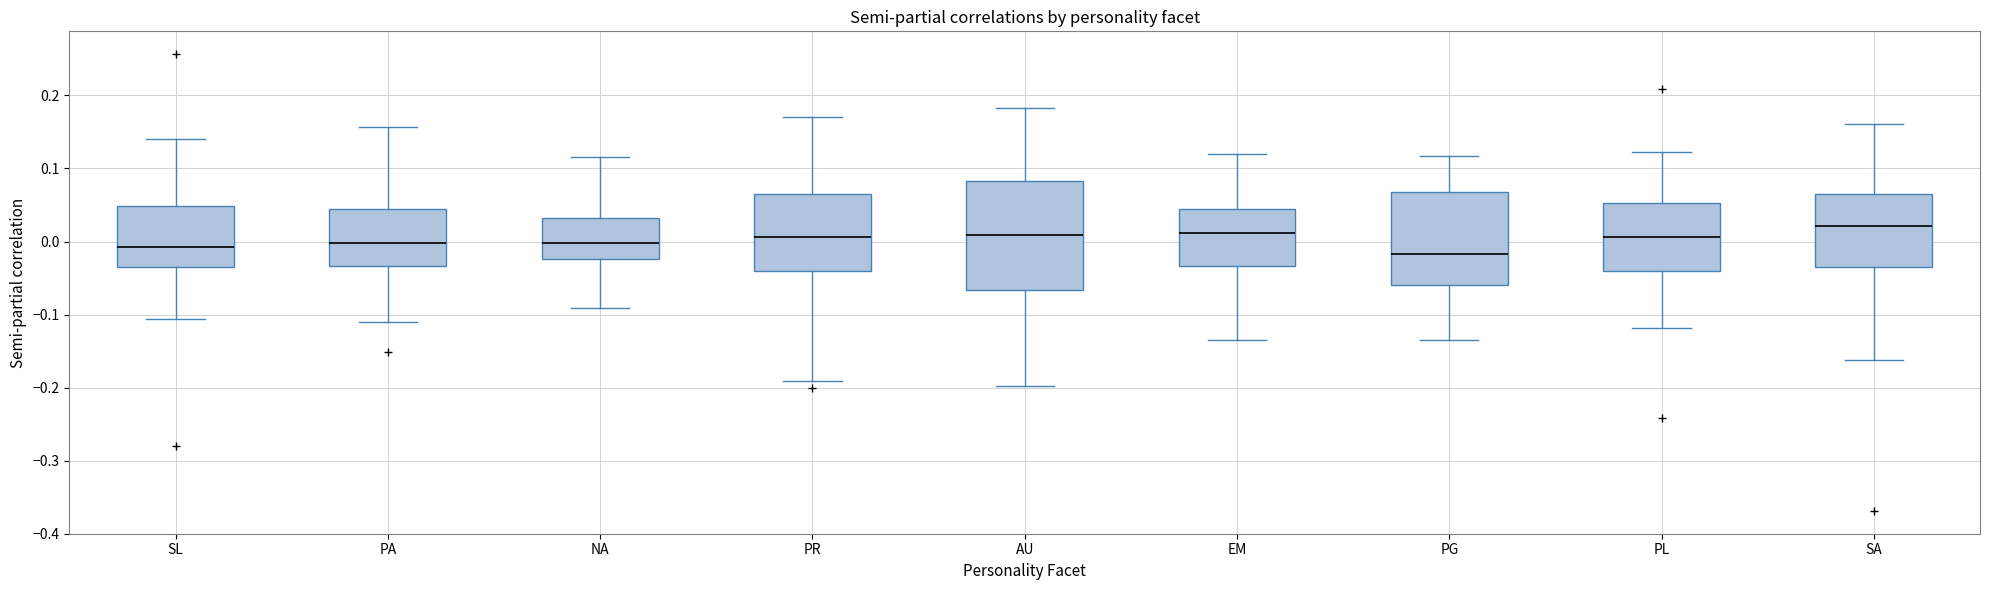

Reading left to right, transcribe this box plot: for each box, give where its median line is, the range the box spans, and where its two whiskers end, as read against the y-axis. The values are not printed on the chart, so give them approximately, as read against the axis.

SL: median -0.01, box -0.03 to 0.05, whiskers -0.11 to 0.14
PA: median 0.00, box -0.03 to 0.04, whiskers -0.11 to 0.16
NA: median 0.00, box -0.02 to 0.03, whiskers -0.09 to 0.12
PR: median 0.01, box -0.04 to 0.06, whiskers -0.19 to 0.17
AU: median 0.01, box -0.07 to 0.08, whiskers -0.20 to 0.18
EM: median 0.01, box -0.03 to 0.04, whiskers -0.14 to 0.12
PG: median -0.02, box -0.06 to 0.07, whiskers -0.13 to 0.12
PL: median 0.01, box -0.04 to 0.05, whiskers -0.12 to 0.12
SA: median 0.02, box -0.04 to 0.07, whiskers -0.16 to 0.16